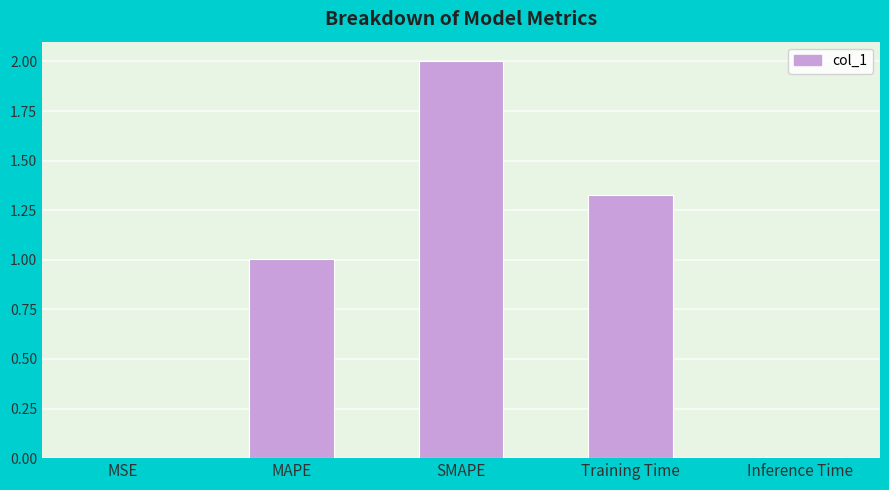

What is the sum of all values?

4.3